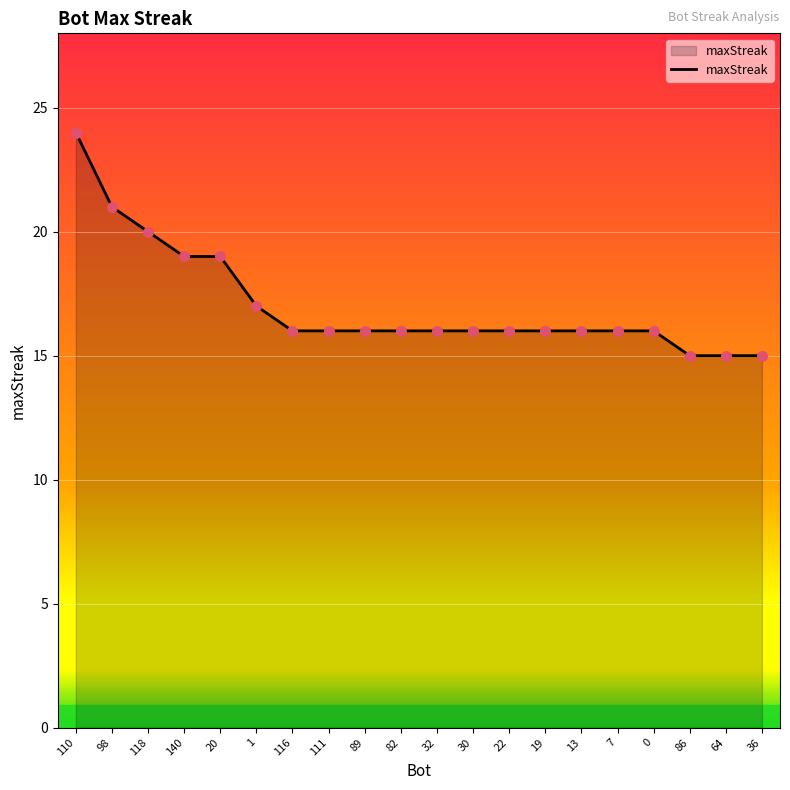

What is the change in value from 98 to 30?

-5